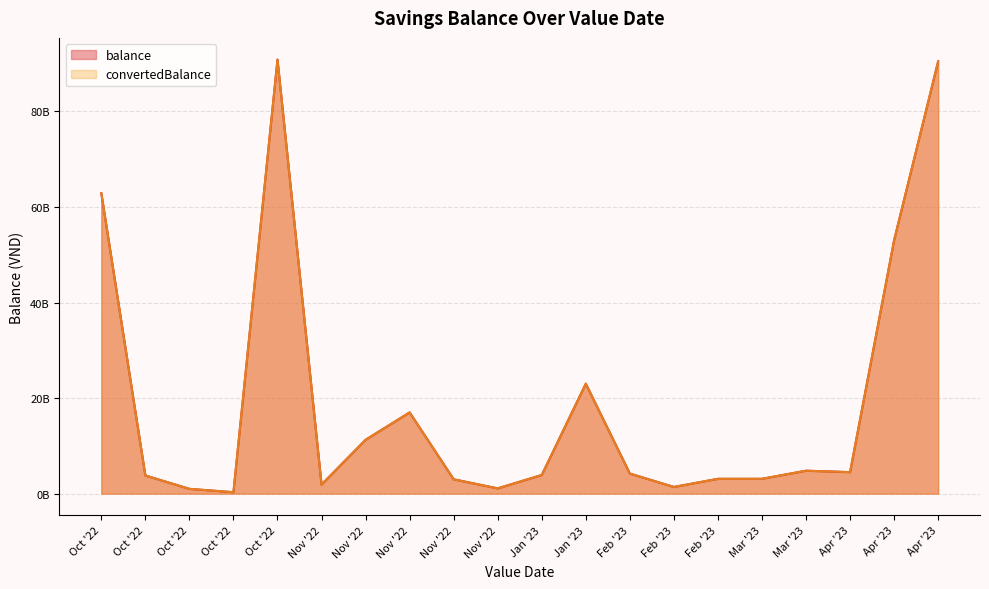

Where is balance nearest to the value 45574650000?

13/04/2023